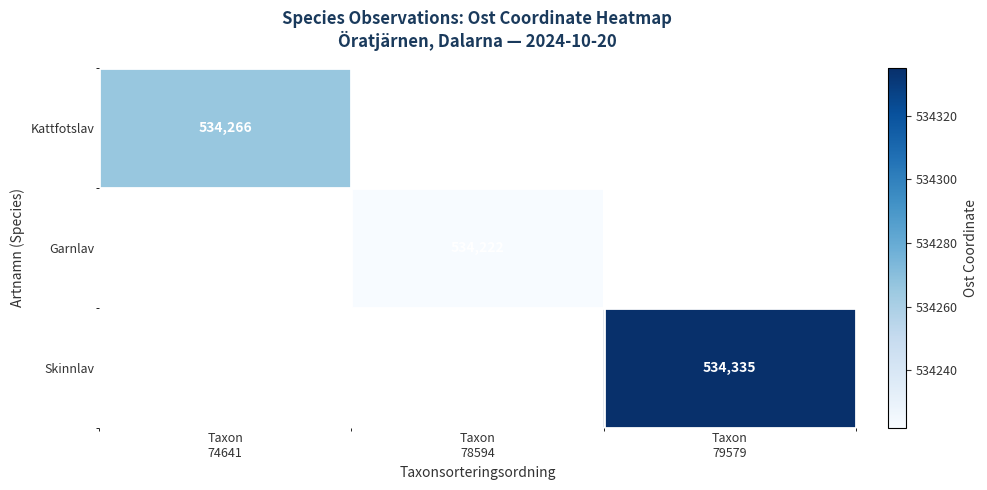

True or false: Skinnlav has a value of 874111.8 at Taxon 79579.

False